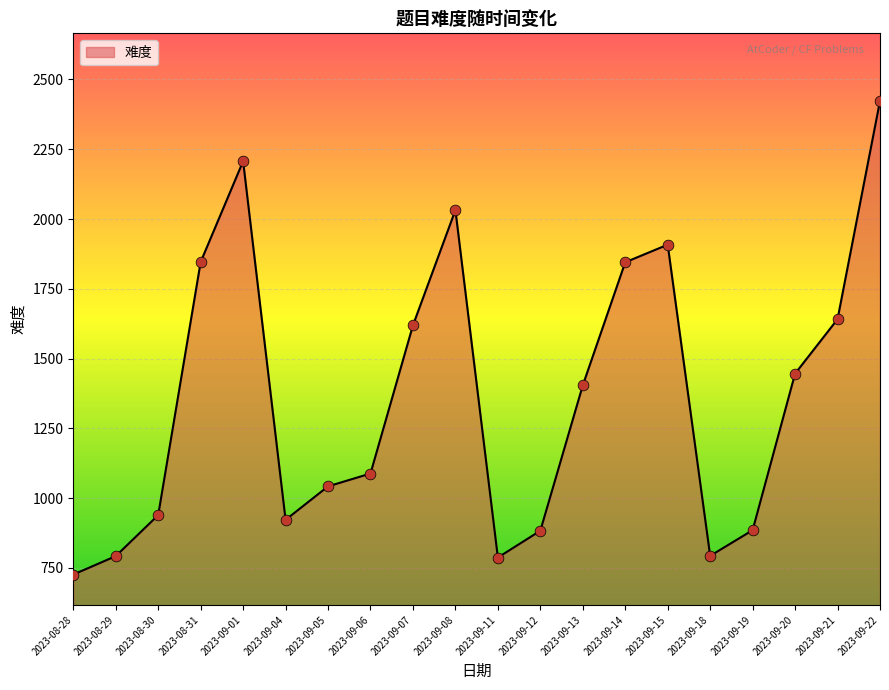

Which has a higher value, 2023-09-20 or 2023-09-06?

2023-09-20